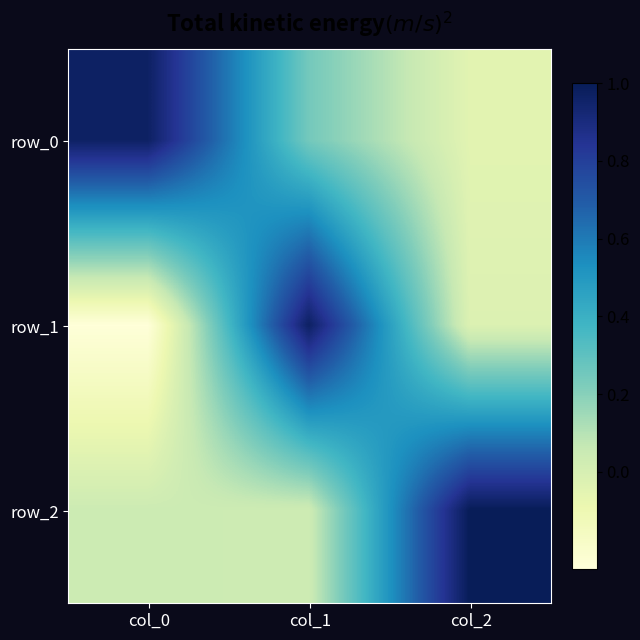

At which label does row_1 reach its peak?

col_1